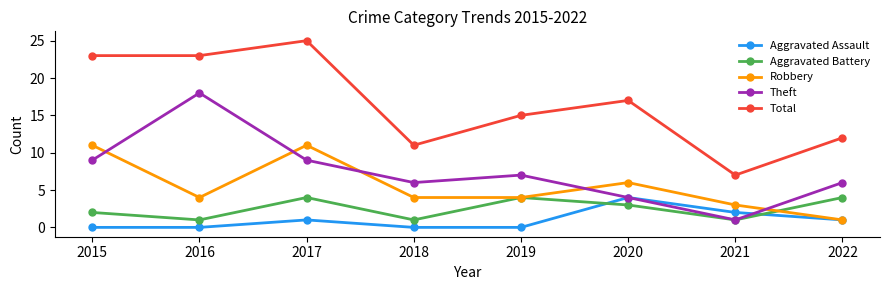

Which label corresponds to the largest value in the chart?

2017